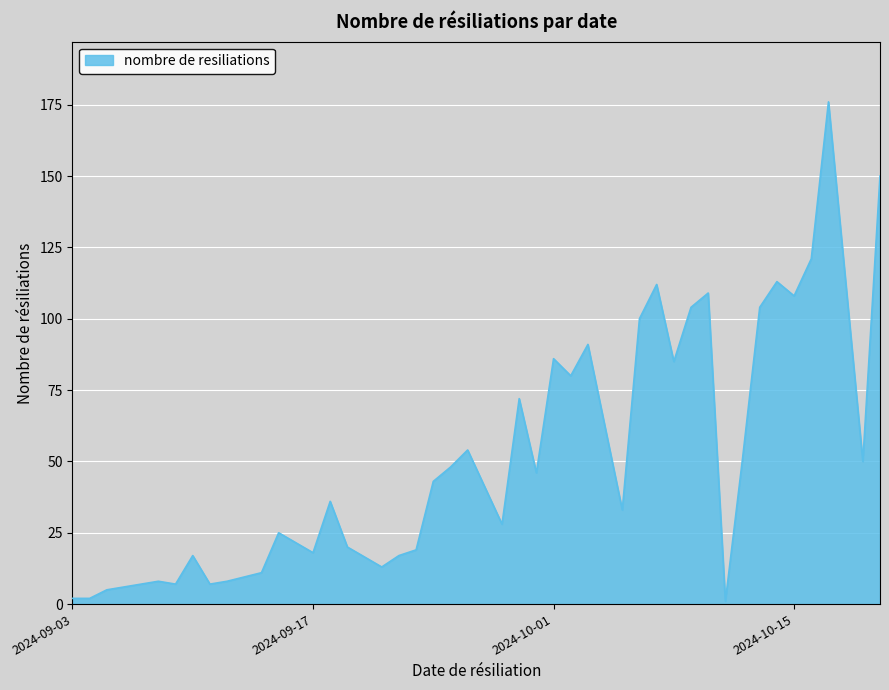

What is the maximum value shown in the chart?

176